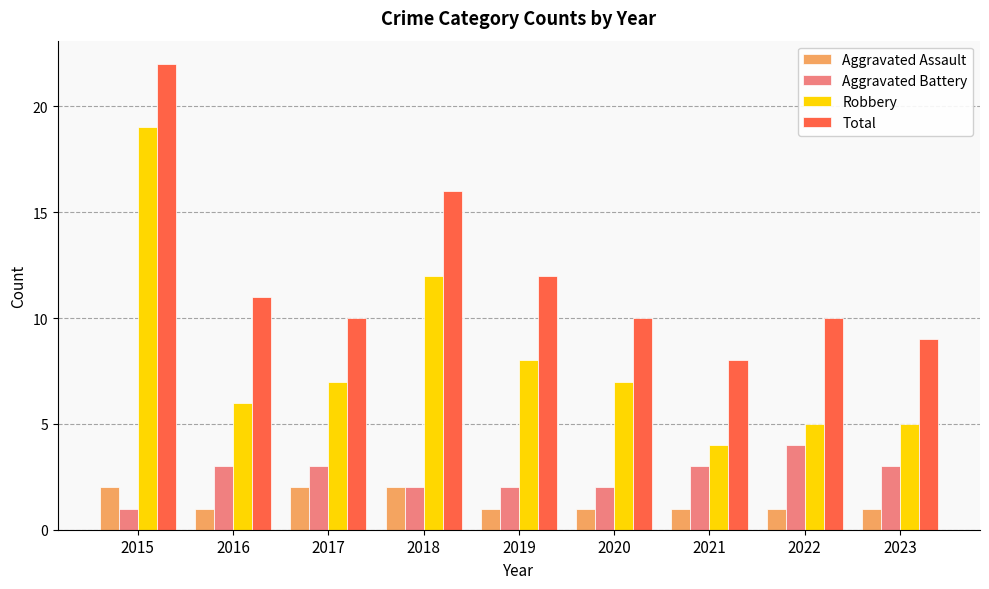

Does the chart contain any negative values?

No